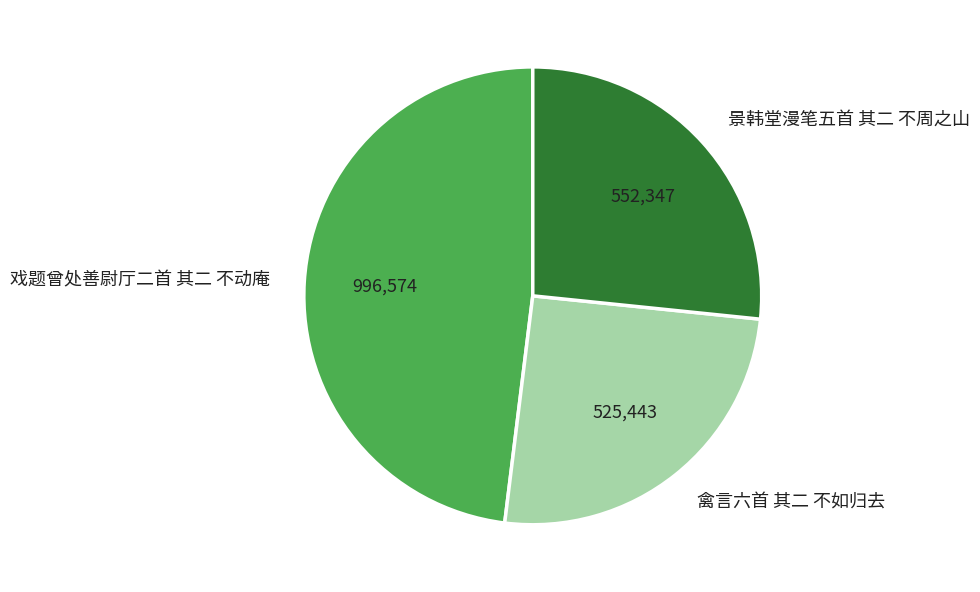

Does 禽言六首 其二 不如归去 represent more than half of the total?

No